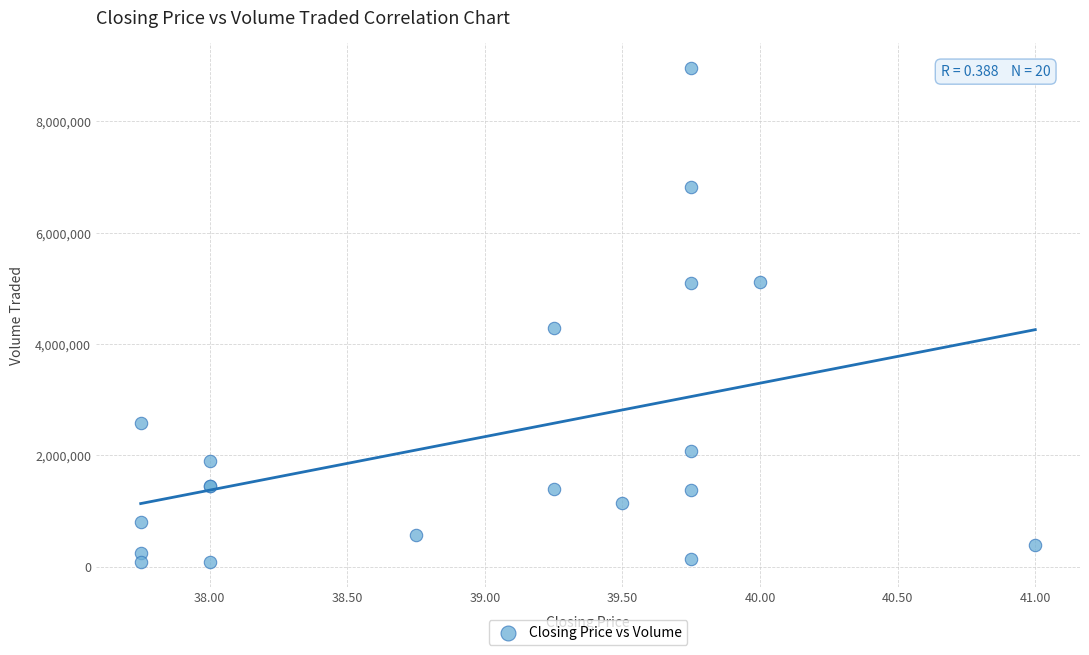

What Y value in the scatter plot is closest to 4524050?

4294000